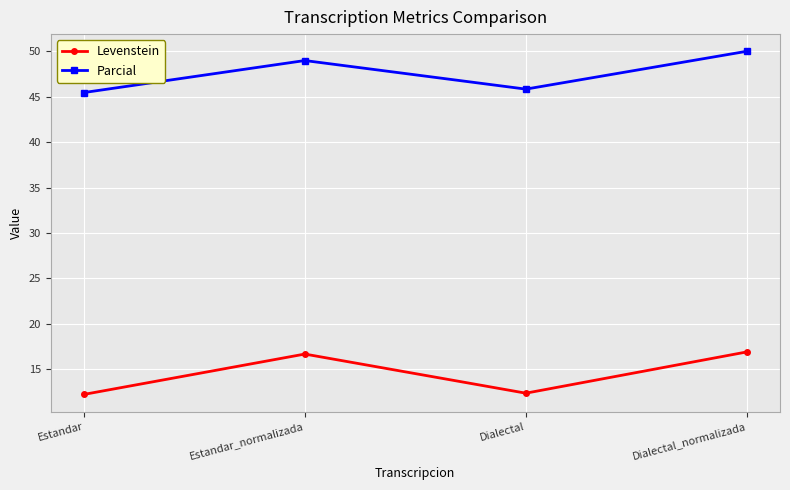

What is the value of the Levenstein point at the 1st from the left?

12.2